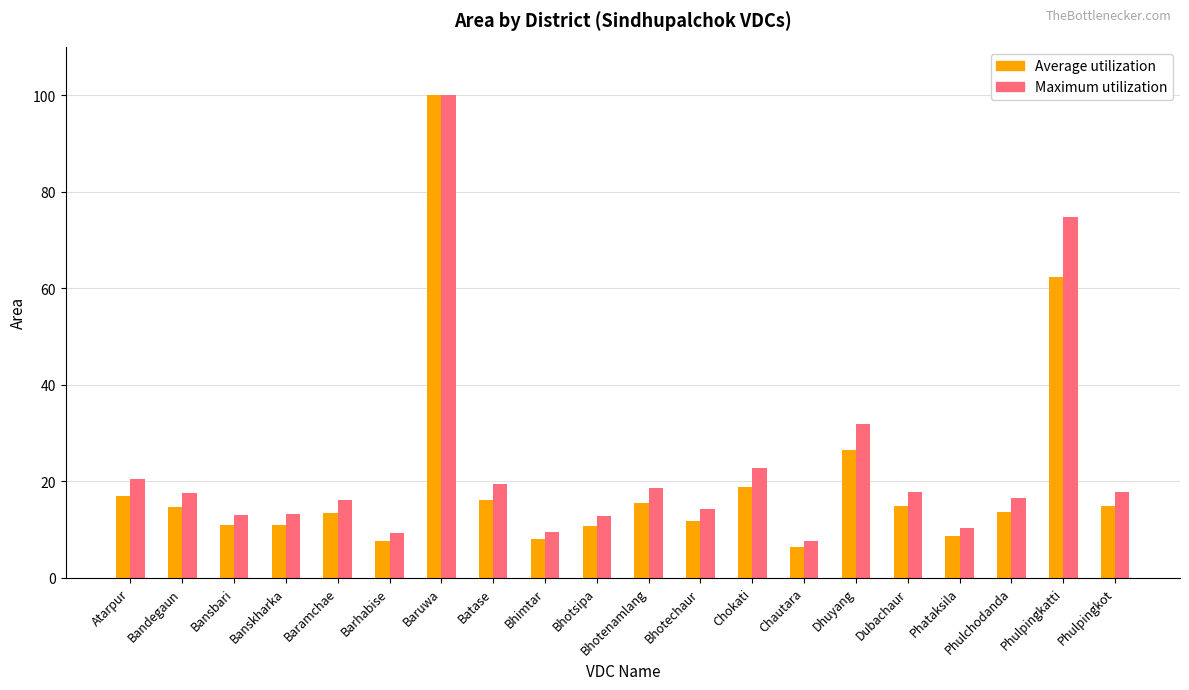

Which series has the largest range (max minus min)?

Average utilization